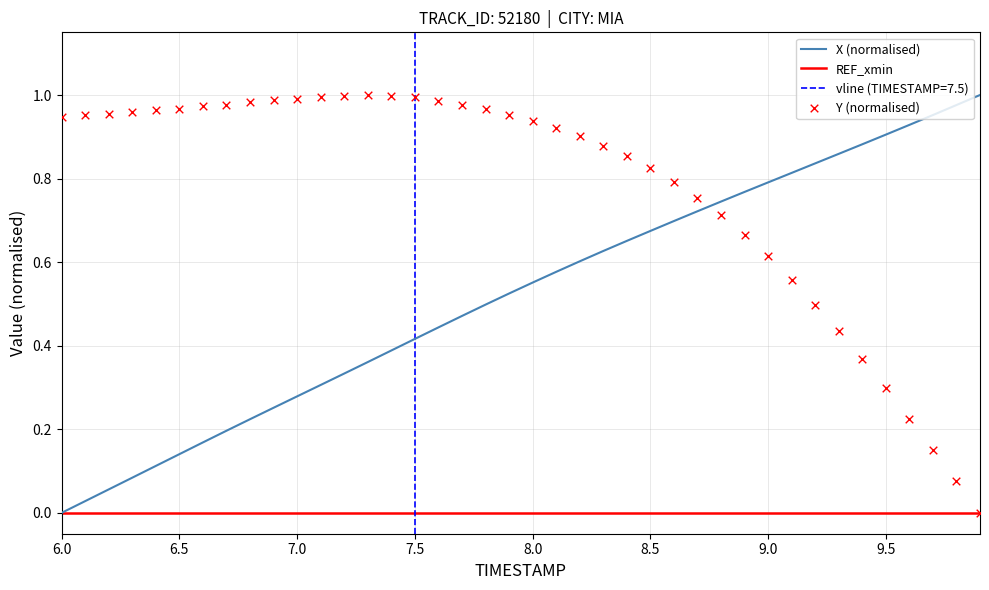

Is the value of X at 9.3 greater than the value of Y at 6.6?

No